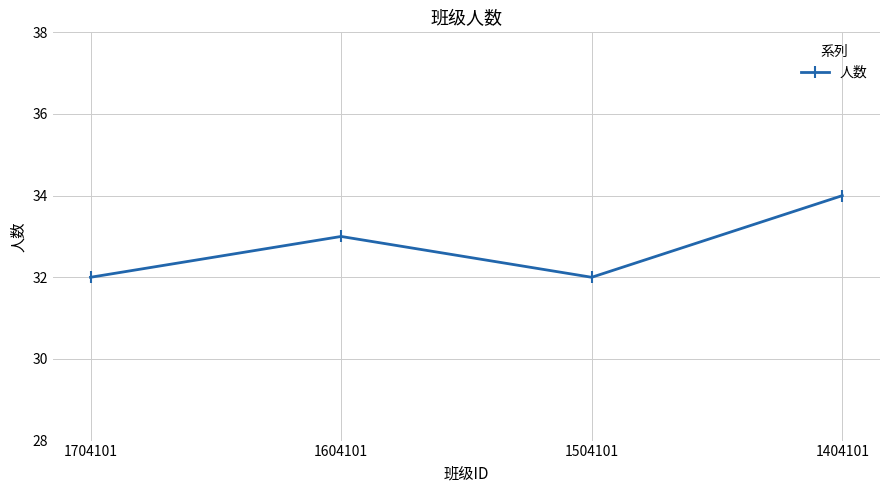

Reading right to left, extract all data points from this chart.

1404101=34	1504101=32	1604101=33	1704101=32